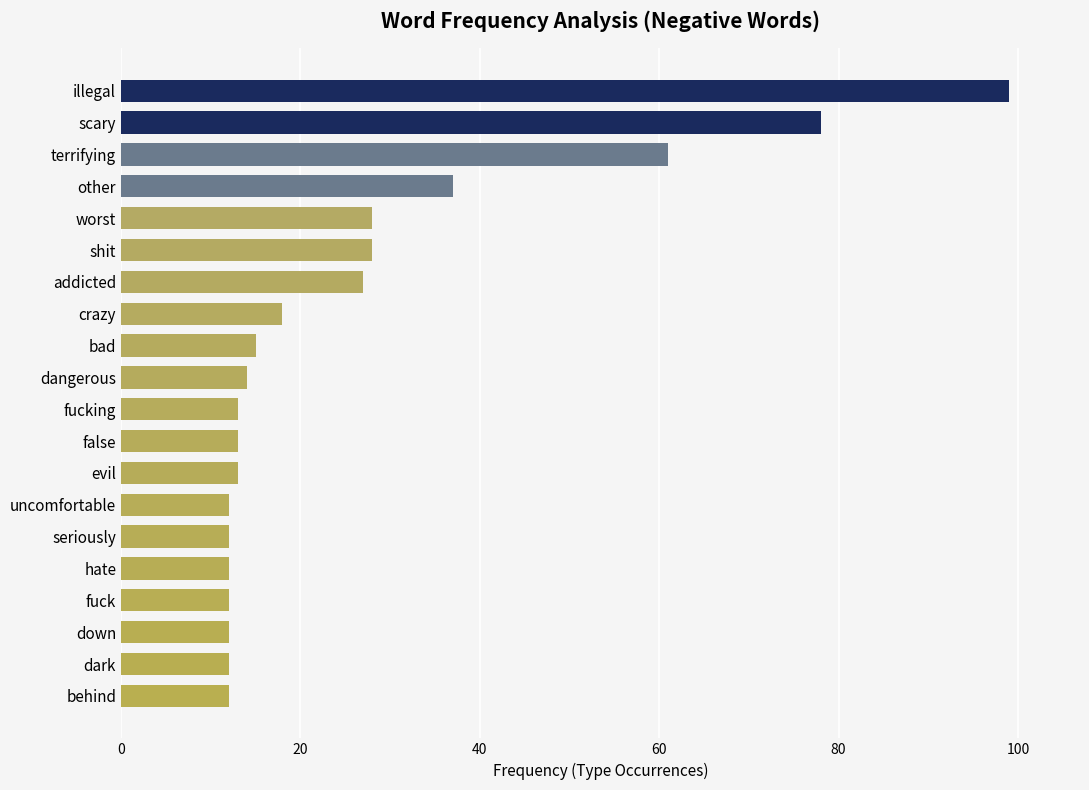

What is the ratio of the value at down to the value at evil?

0.9